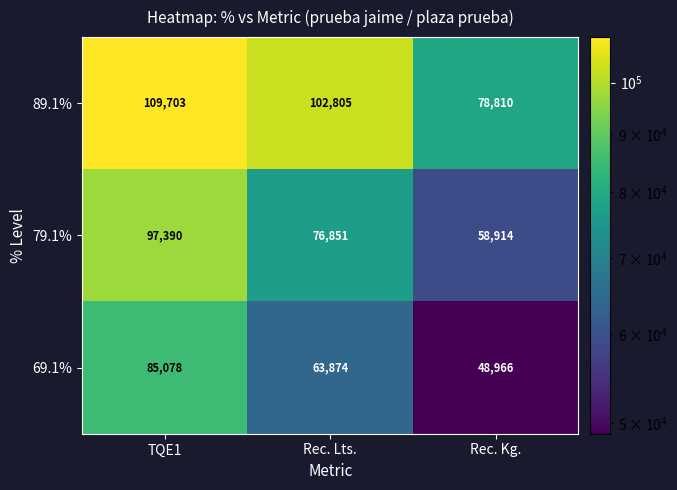

Which category has the highest value across all series?

TQE1